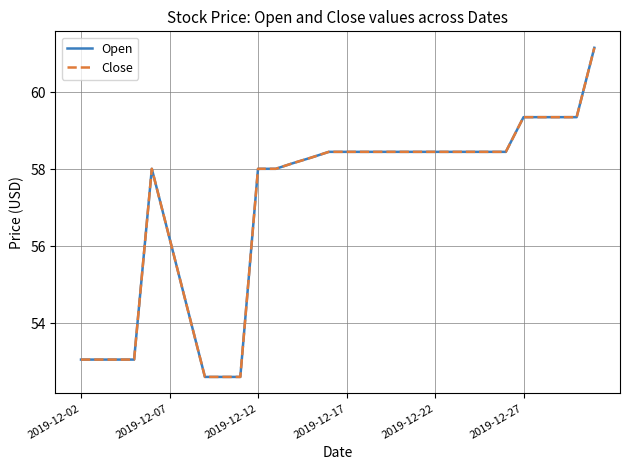

Does the chart display data point markers on the line(s)?

No